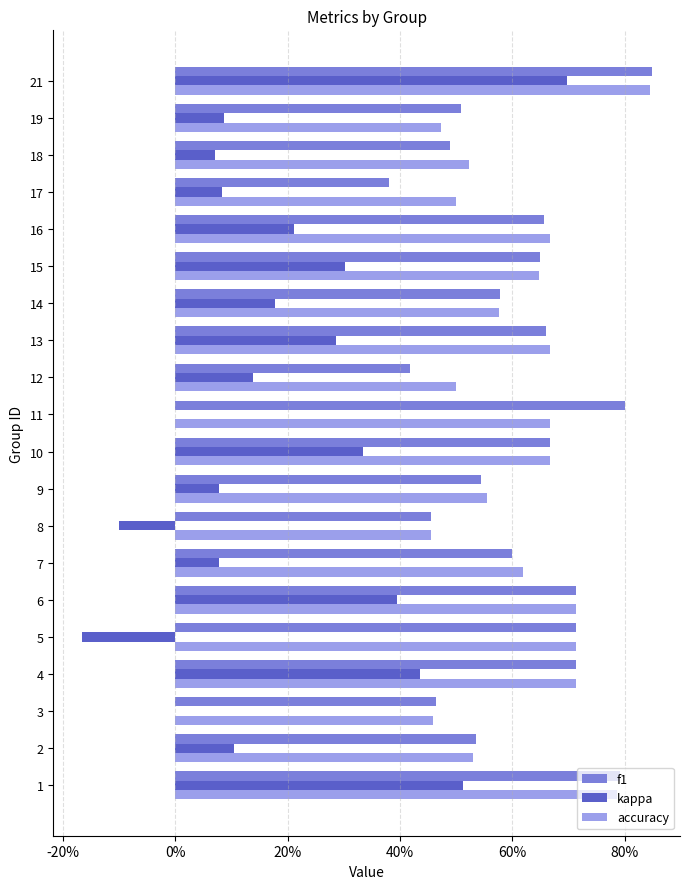

What are all the series names shown in the legend?

f1, kappa, accuracy